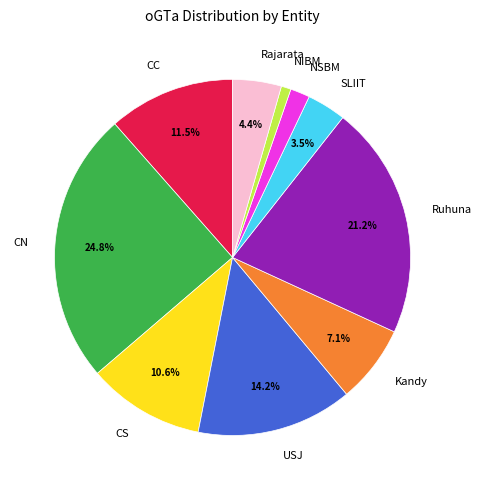

Combined, do SLIIT and USJ account for over 50%?

No